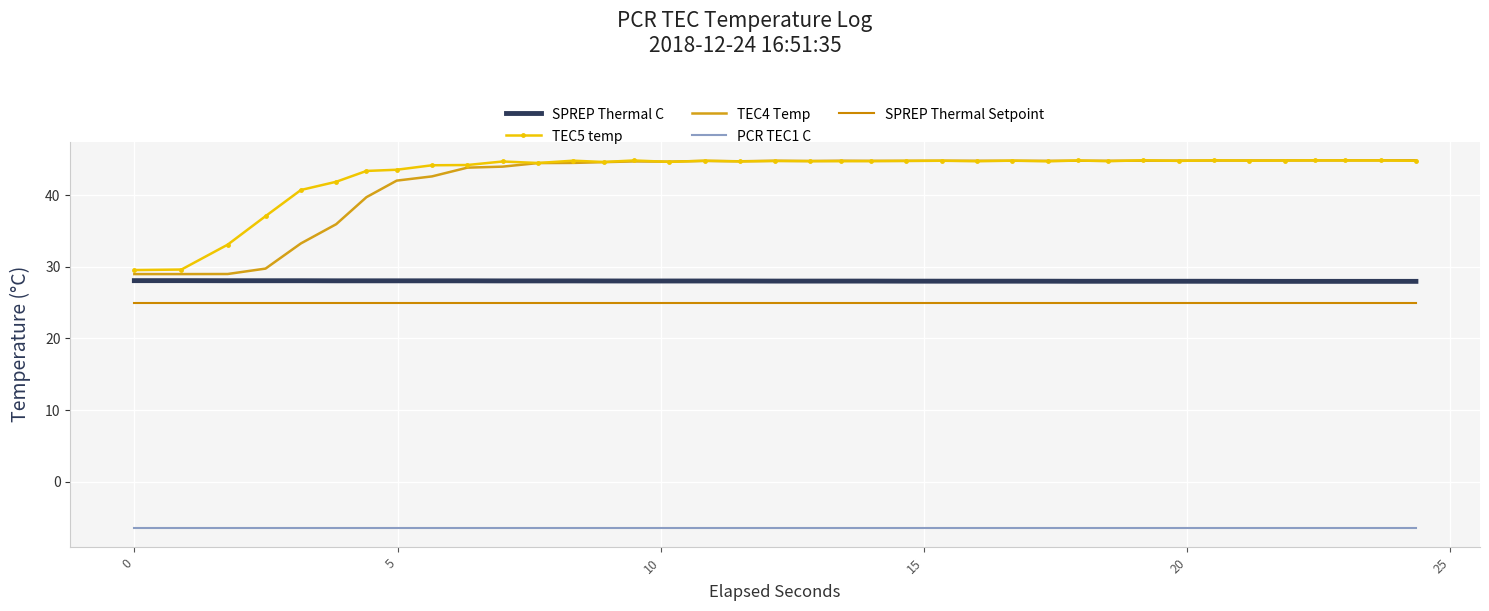

What is the greatest value displayed?

44.9